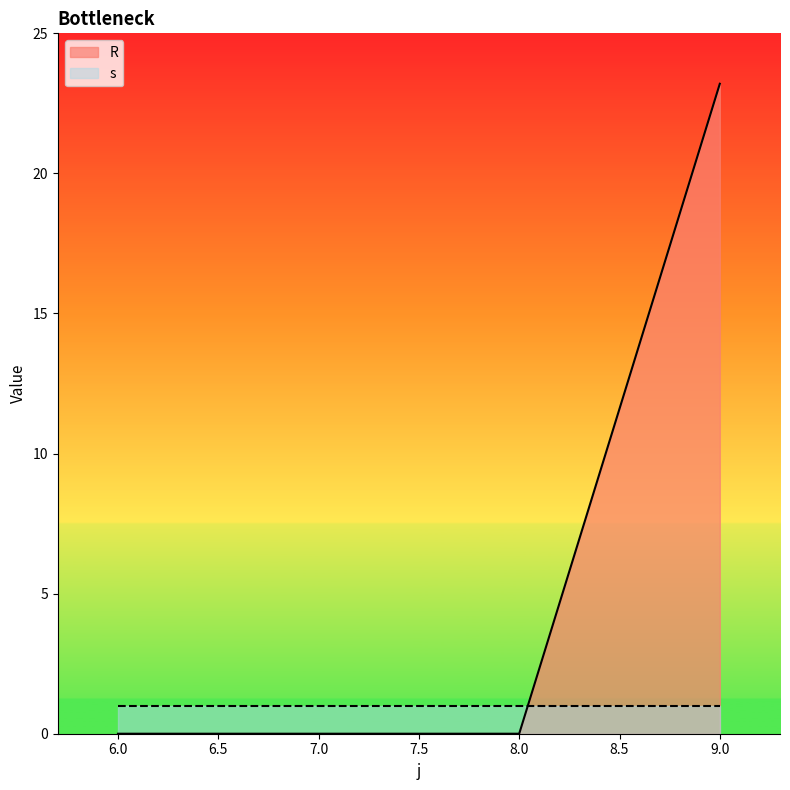

What is the difference between the maximum and minimum values?

23.2